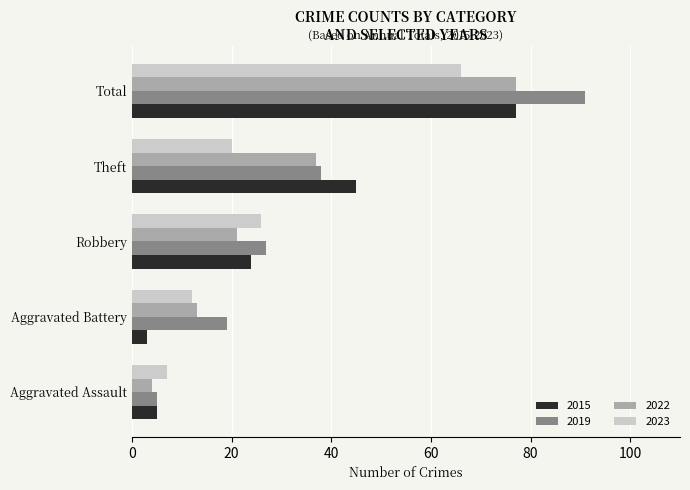

Between Aggravated Assault and Robbery, which series saw the biggest shift?

2019